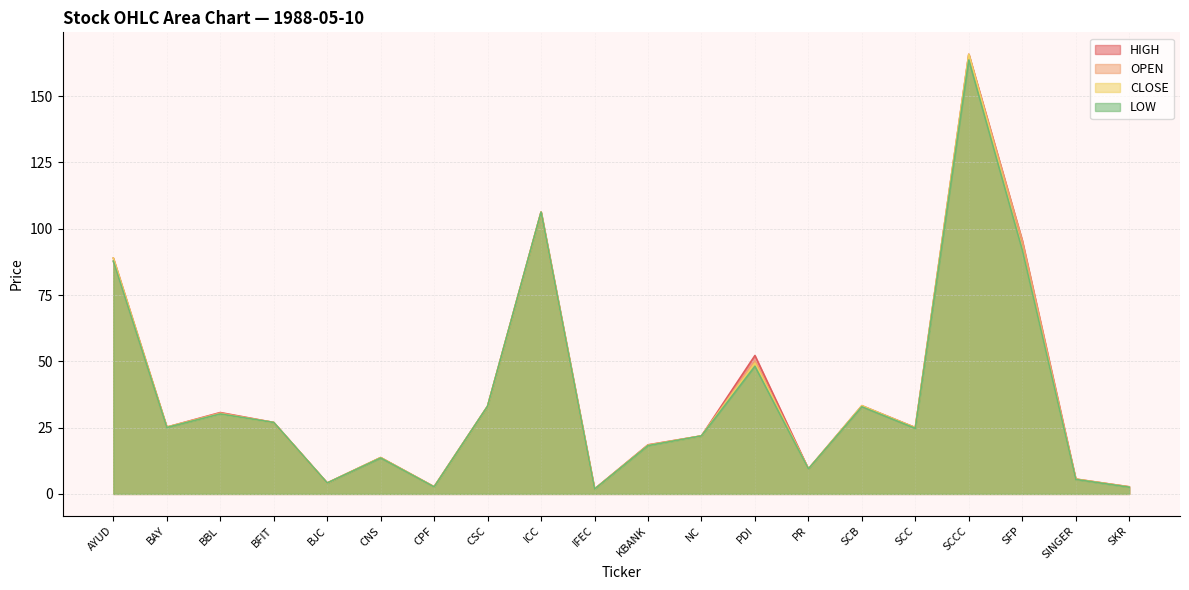

Reading left to right, what are all the values shown in this chart?

OPEN: AYUD=87.8	BAY=25.2	BBL=30.5	BFIT=26.9	BJC=4.1	CNS=13.7	CPF=2.7	CSC=33.1	ICC=106.2	IFEC=1.8	KBANK=18.4	NC=21.9	PDI=50.2	PR=9.4	SCB=32.8	SCC=25.0	SCCC=165.7	SFP=95.5	SINGER=5.6	SKR=2.7
HIGH: AYUD=88.9	BAY=25.2	BBL=30.7	BFIT=26.9	BJC=4.1	CNS=13.7	CPF=2.7	CSC=33.1	ICC=106.2	IFEC=1.8	KBANK=18.5	NC=21.9	PDI=52.2	PR=9.4	SCB=33.3	SCC=25.0	SCCC=165.7	SFP=95.5	SINGER=5.6	SKR=2.7
LOW: AYUD=87.8	BAY=25.0	BBL=30.1	BFIT=26.9	BJC=4.1	CNS=13.5	CPF=2.6	CSC=33.1	ICC=106.2	IFEC=1.8	KBANK=18.2	NC=21.9	PDI=48.1	PR=9.4	SCB=32.8	SCC=24.7	SCCC=163.6	SFP=92.0	SINGER=5.5	SKR=2.5
CLOSE: AYUD=88.9	BAY=25.2	BBL=30.1	BFIT=26.9	BJC=4.1	CNS=13.7	CPF=2.6	CSC=33.1	ICC=106.2	IFEC=1.8	KBANK=18.3	NC=21.9	PDI=49.3	PR=9.4	SCB=33.3	SCC=24.9	SCCC=165.7	SFP=92.5	SINGER=5.6	SKR=2.6